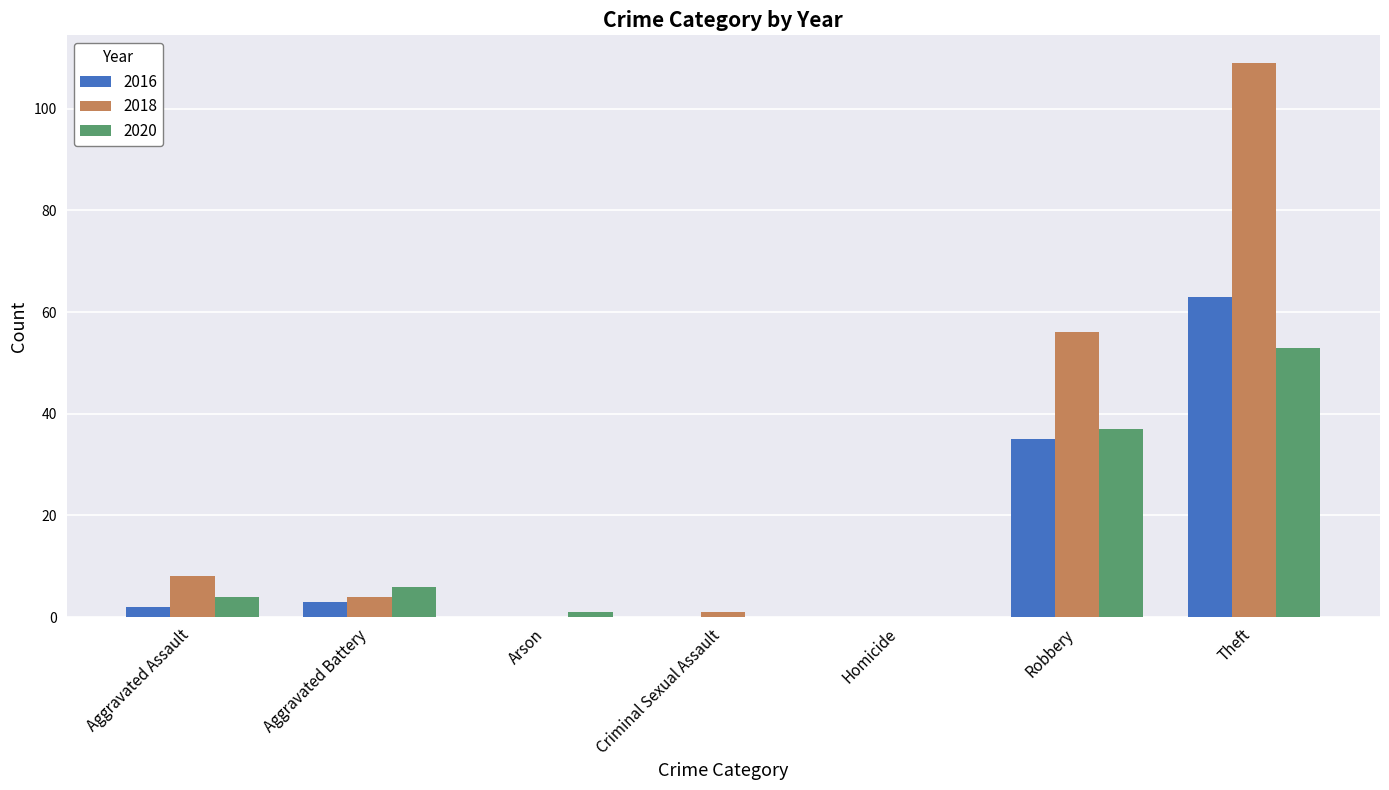

At which label does 2016 reach its peak?

Theft